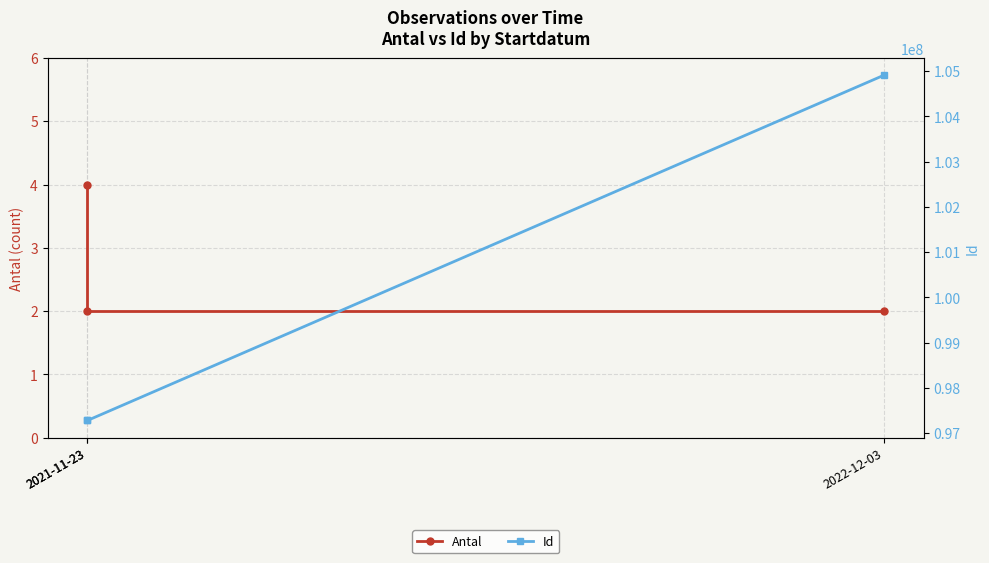

Where does the Id series first go above 97281726?

2022-12-03